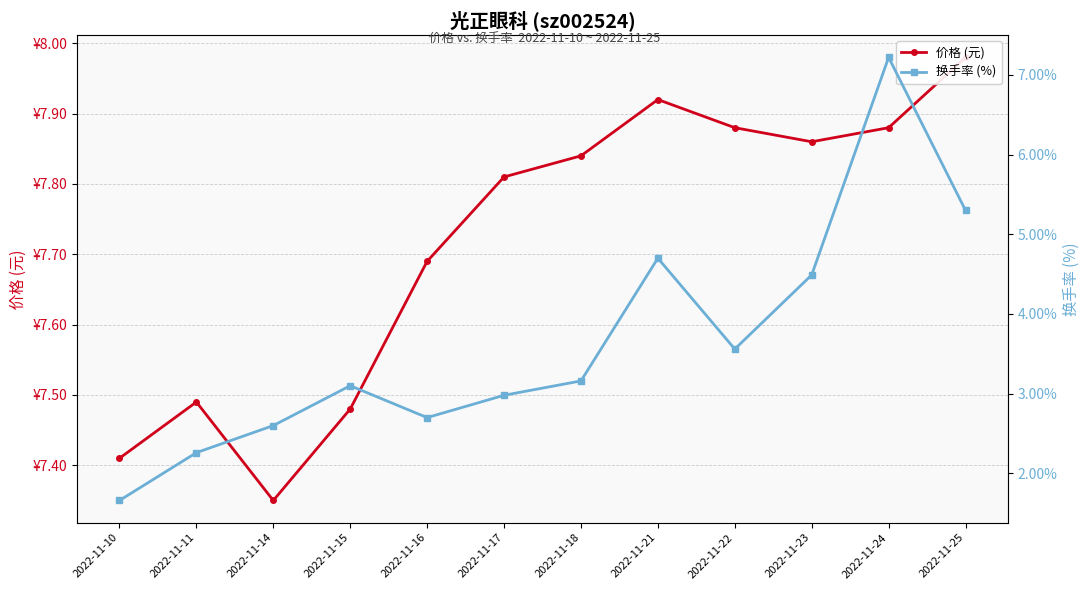

At which label does 价格 (元) reach its minimum?

2022-11-14